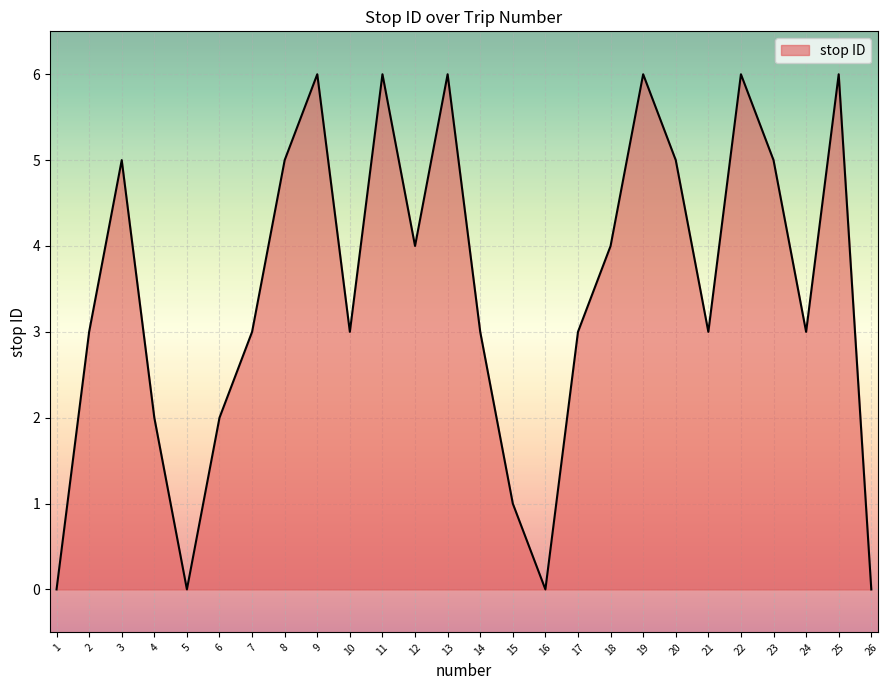

What is the maximum value shown in the chart?

6